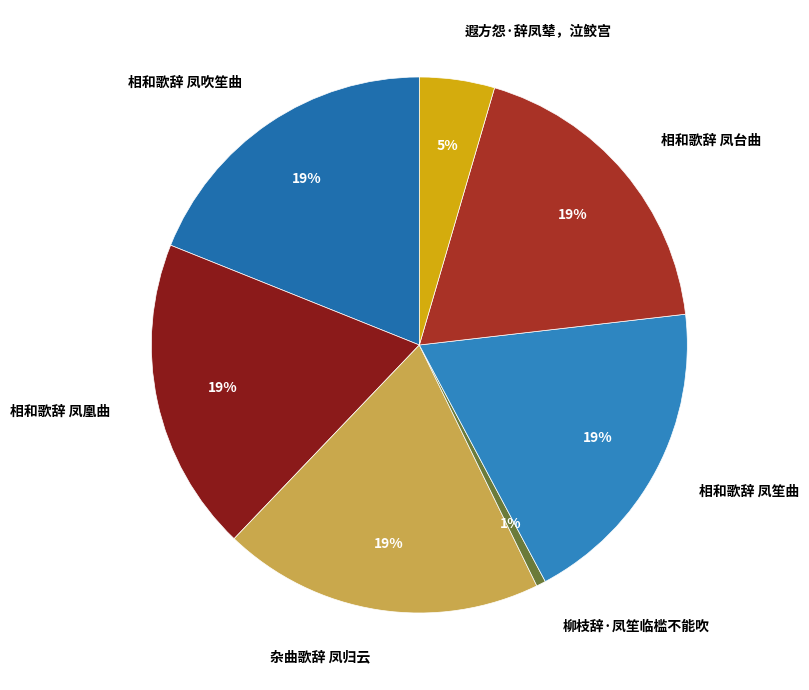

Do 杂曲歌辞 凤归云 and 相和歌辞 凤台曲 together represent more than half of the pie?

No